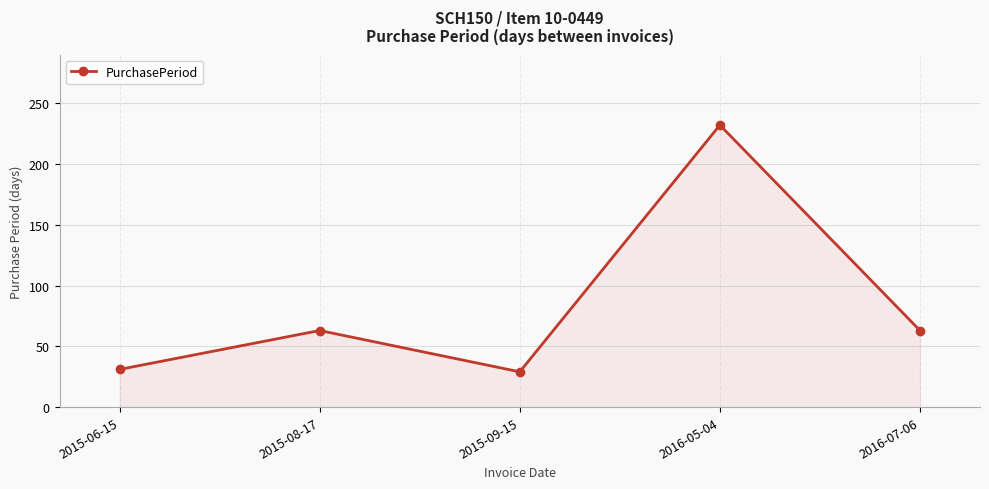

Reading left to right, extract all data points from this chart.

2015-06-15=31	2015-08-17=63	2015-09-15=29	2016-05-04=232	2016-07-06=63